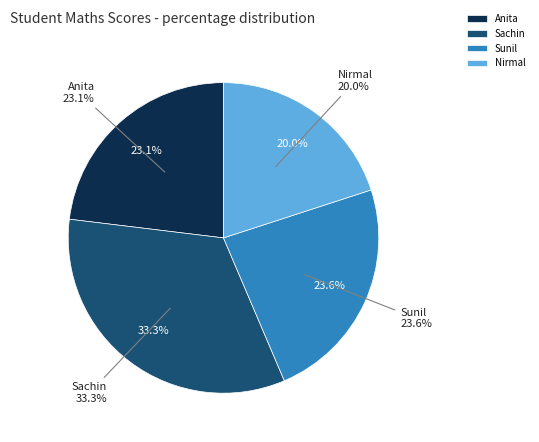

True or false: Anita accounts for 23% of the total.

True